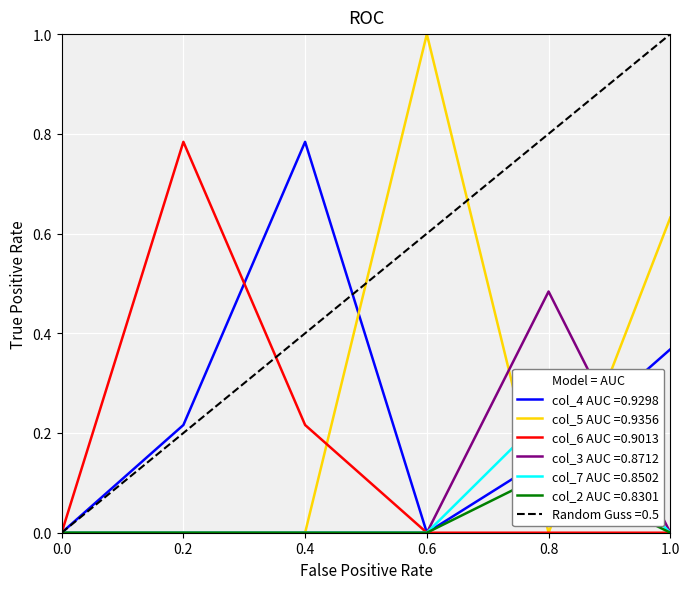

True or false: col_4 has a value of 0.3 at 4.

False